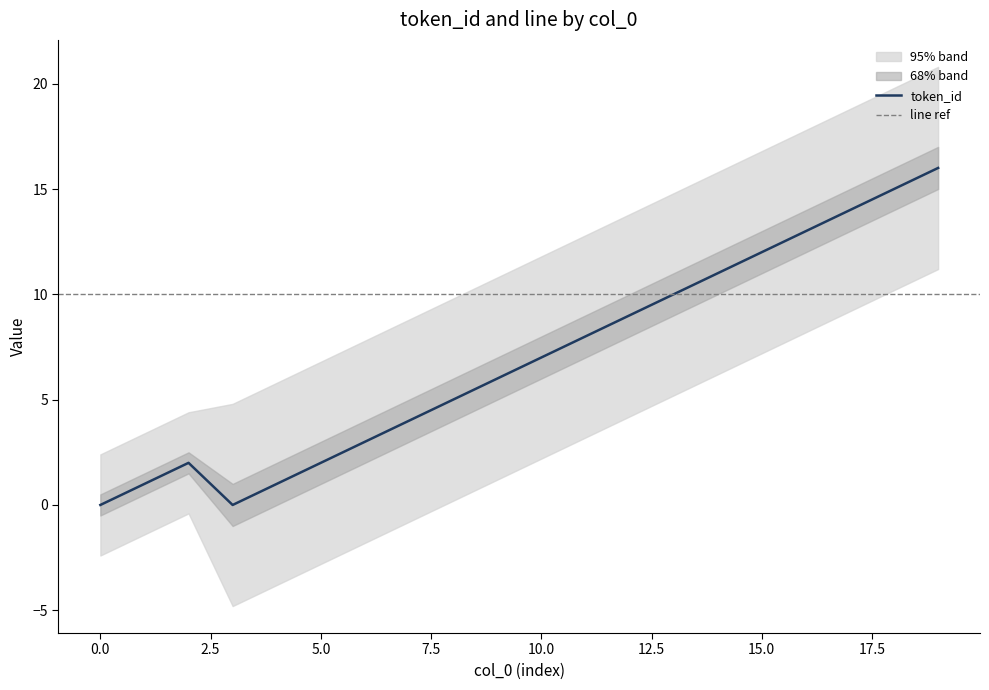

List the labels in order of value, smallest first.

0, 3, 1, 4, 2, 5, 6, 7, 8, 9, 10, 11, 12, 13, 14, 15, 16, 17, 18, 19